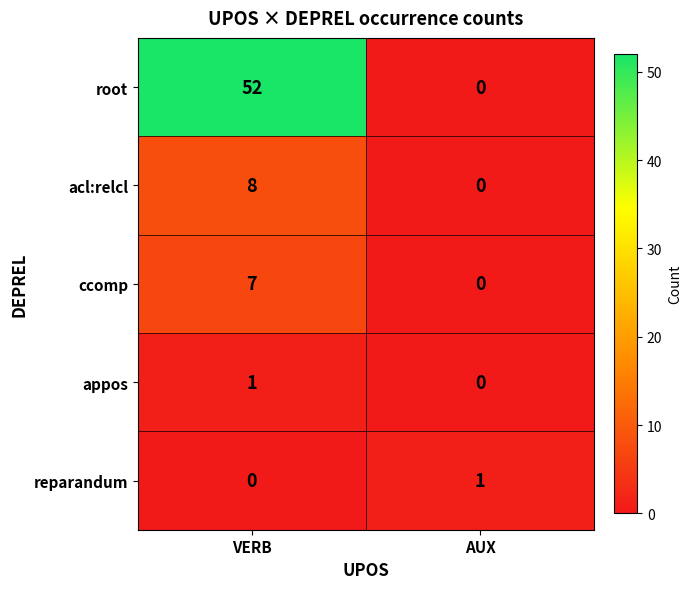

At which category does the chart reach its peak across all series?

VERB